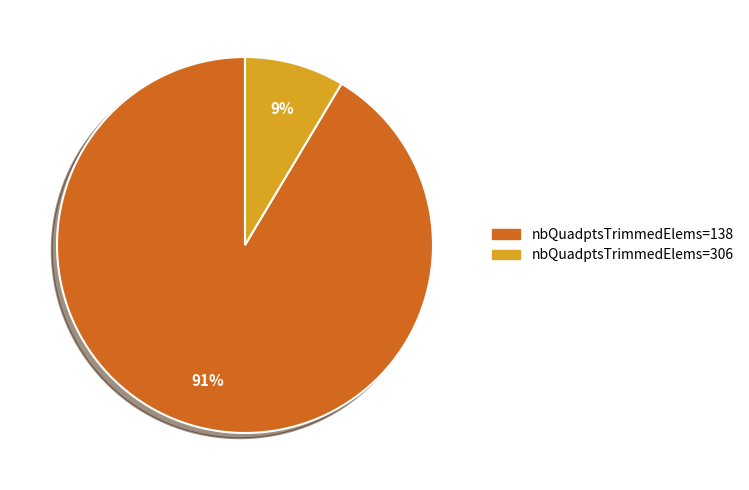

Is there a majority slice in this chart?

Yes